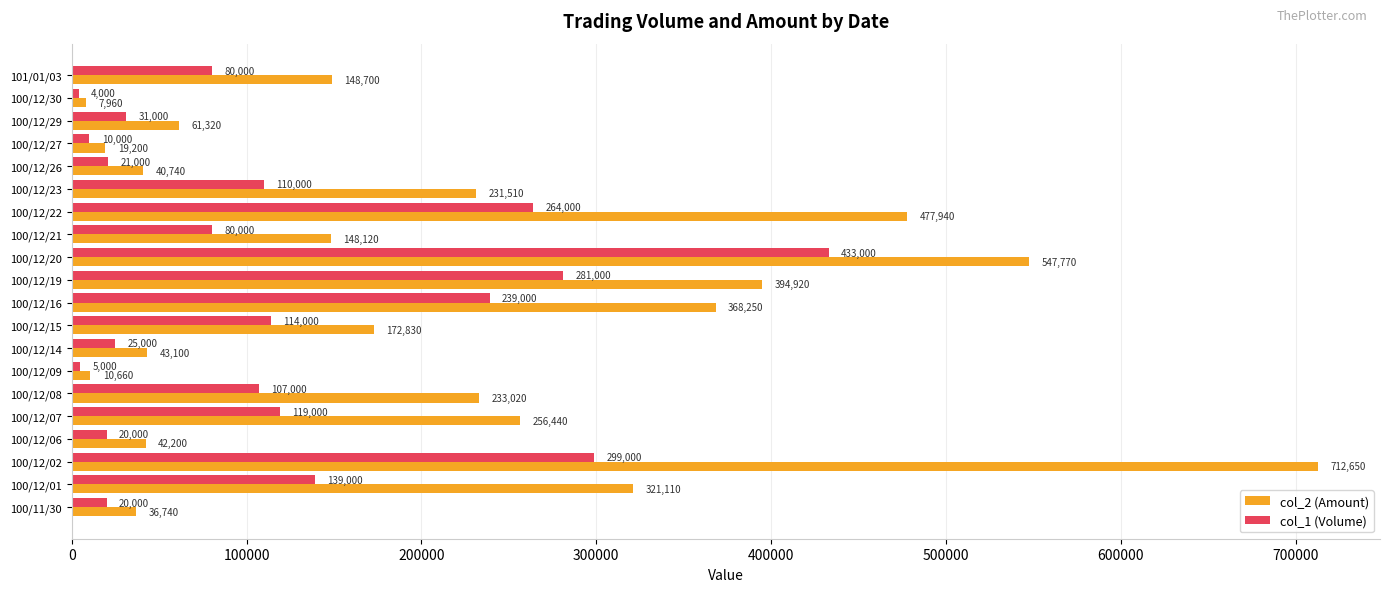

Rank the series by their average value, from highest to lowest.

col_2 (Amount), col_1 (Volume)